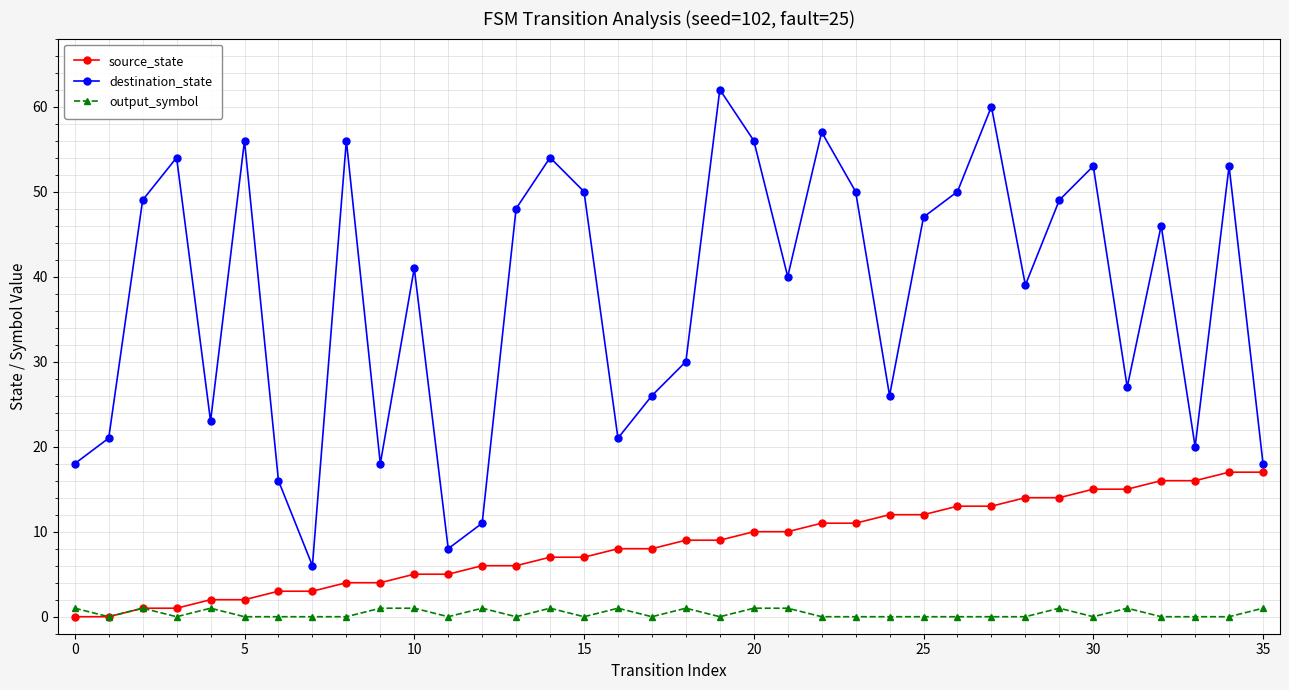

What is the maximum value for destination_state?

62